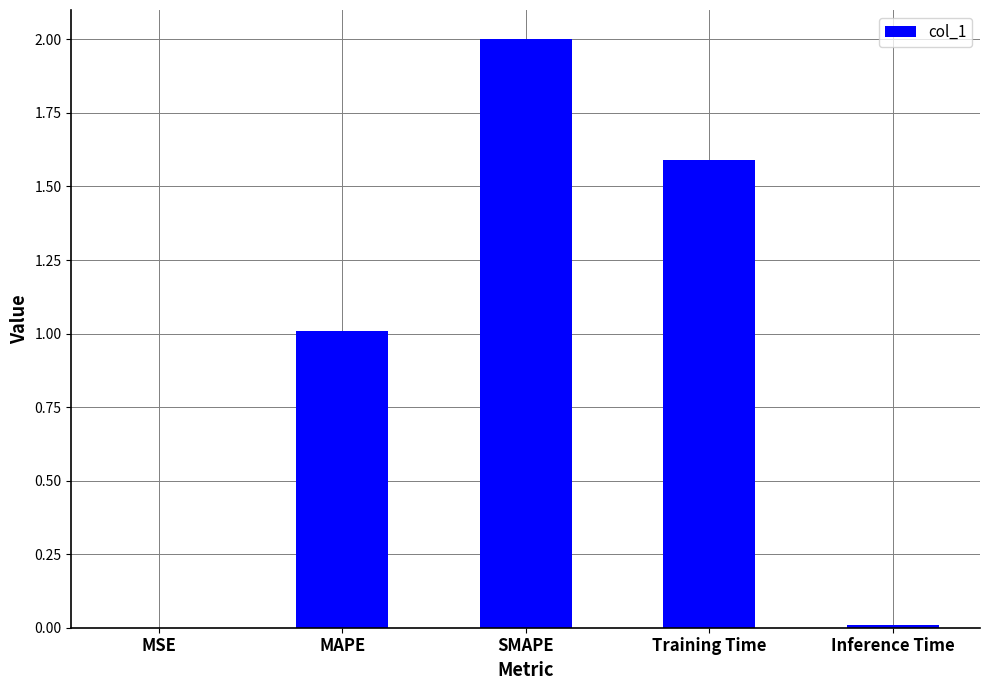

What is the sum of the values at Training Time and MAPE?

2.6